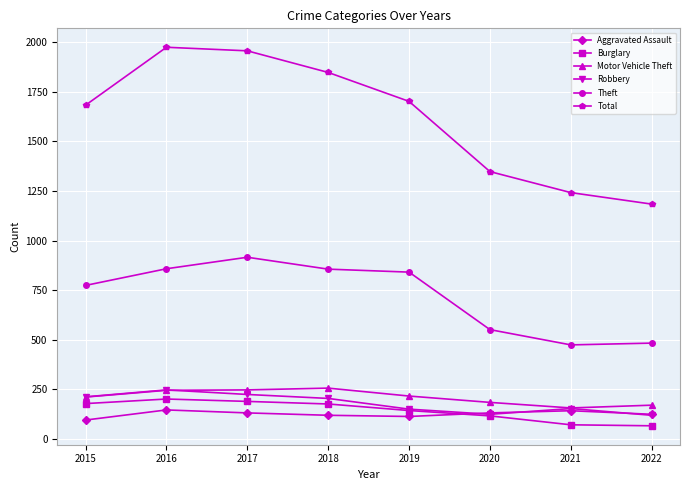

True or false: Theft and Burglary intersect in this chart.

False